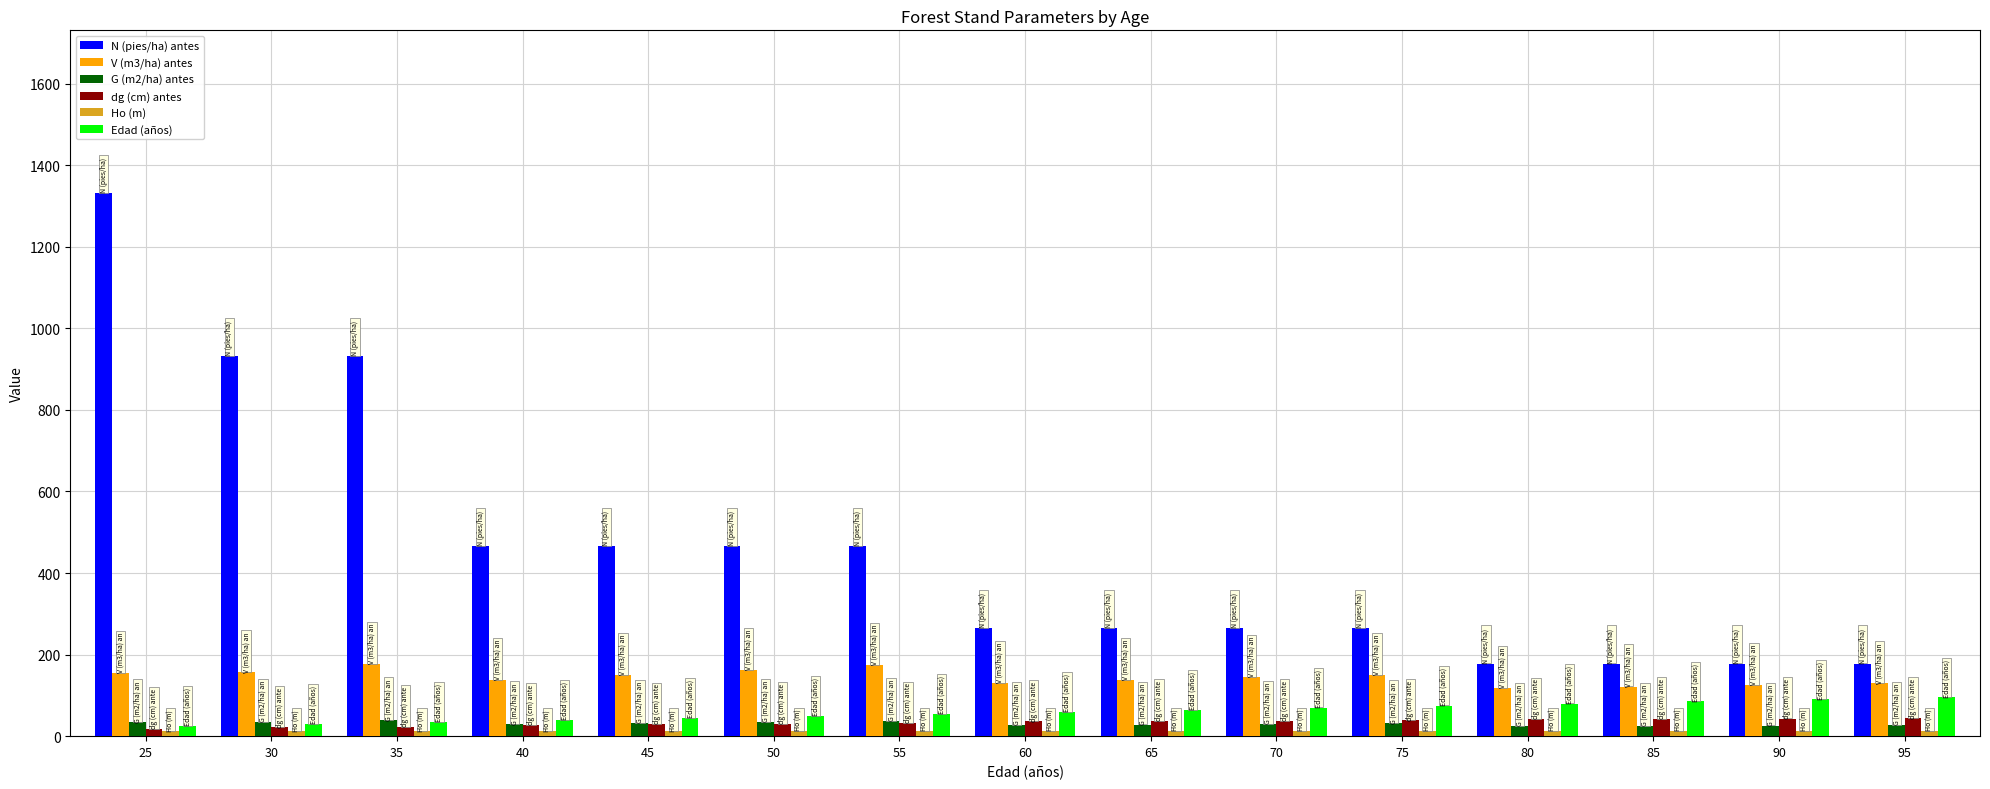

Which series has the widest spread of values?

N (pies/ha) antes